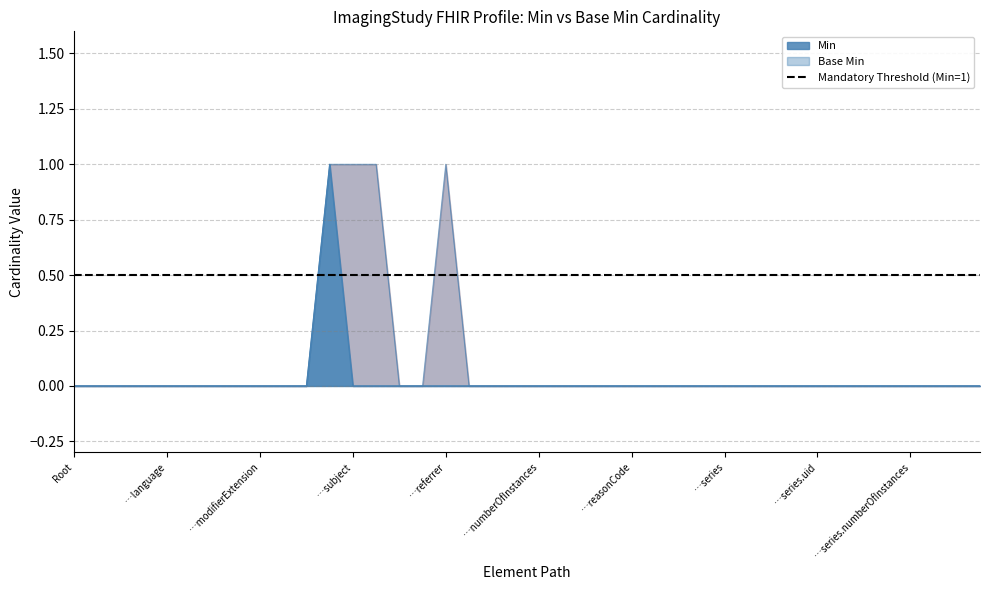

Is the value of Base Min at ImagingStudy.location greater than the value of Min at ImagingStudy.contained?

No